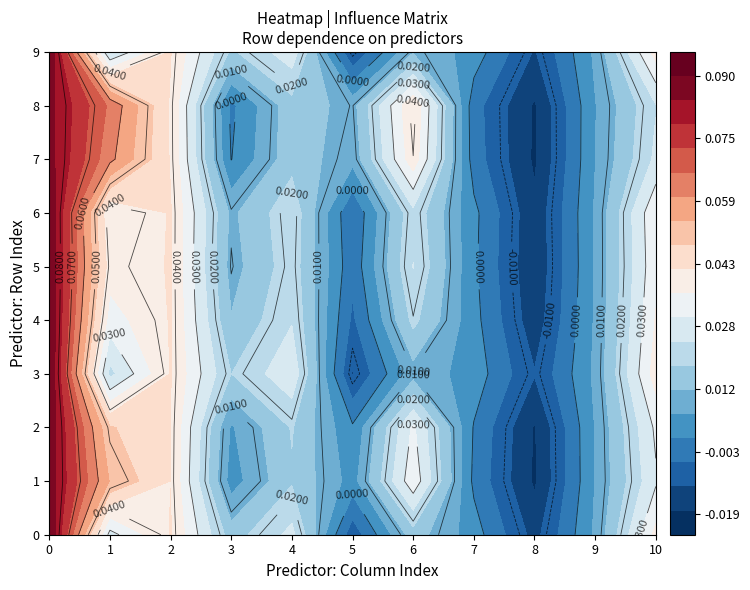

Is the value of 6 at 6 greater than the value of 9 at 1?

No